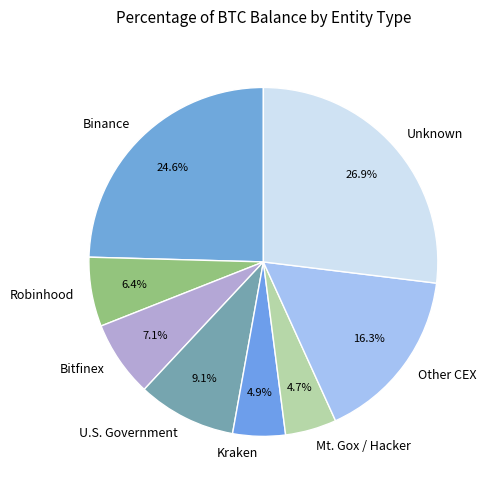

What percentage is NOT represented by Robinhood?

93.6%